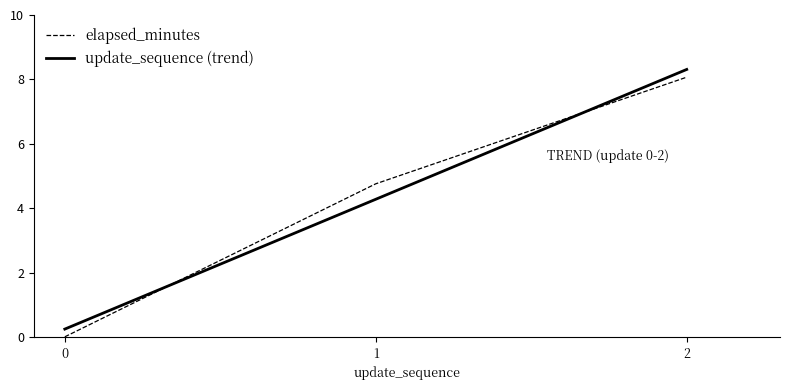

True or false: elapsed_minutes has a value of 2.0 at 1.

False